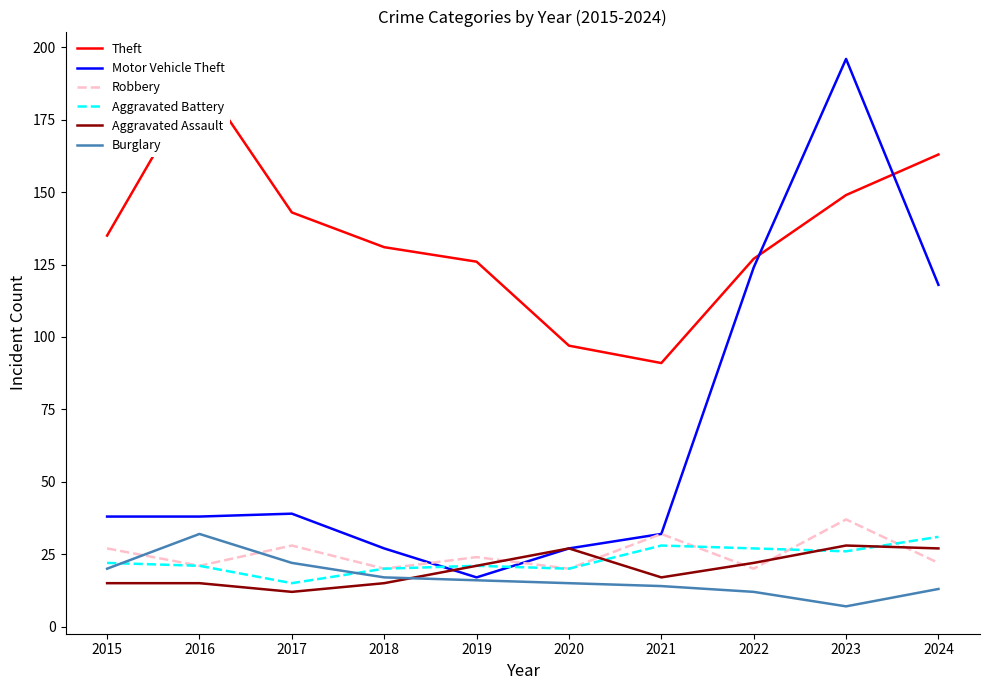

What is the difference between the maximum and minimum values in the Theft series?

99